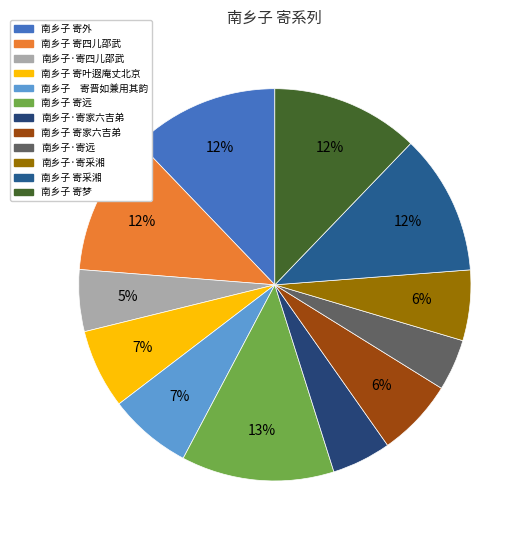

Count the number of slices in the pie.

12